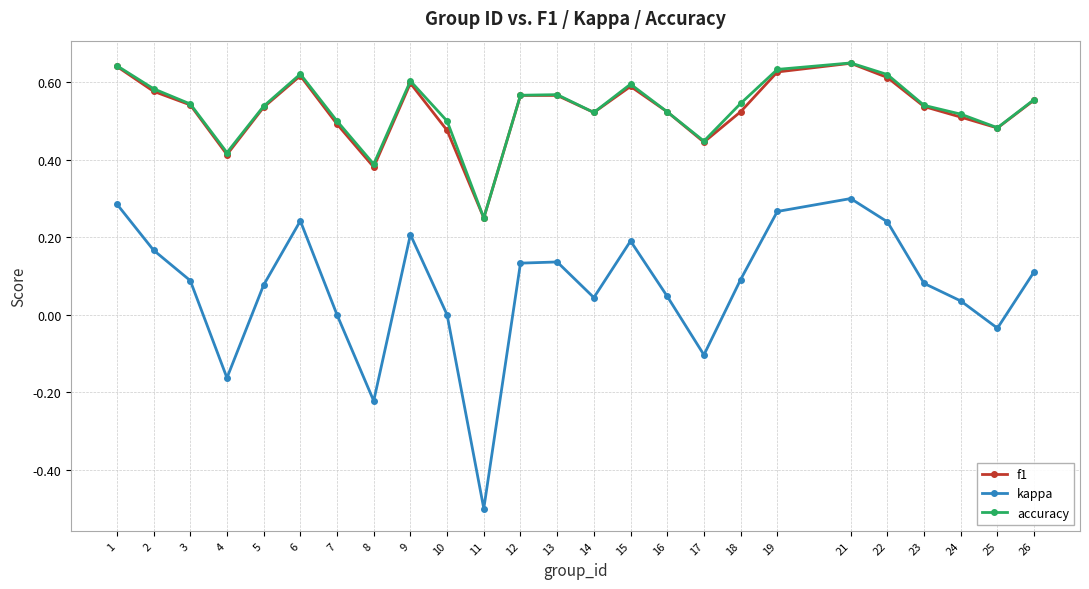

How many accuracy values are between 0 and 1?

25